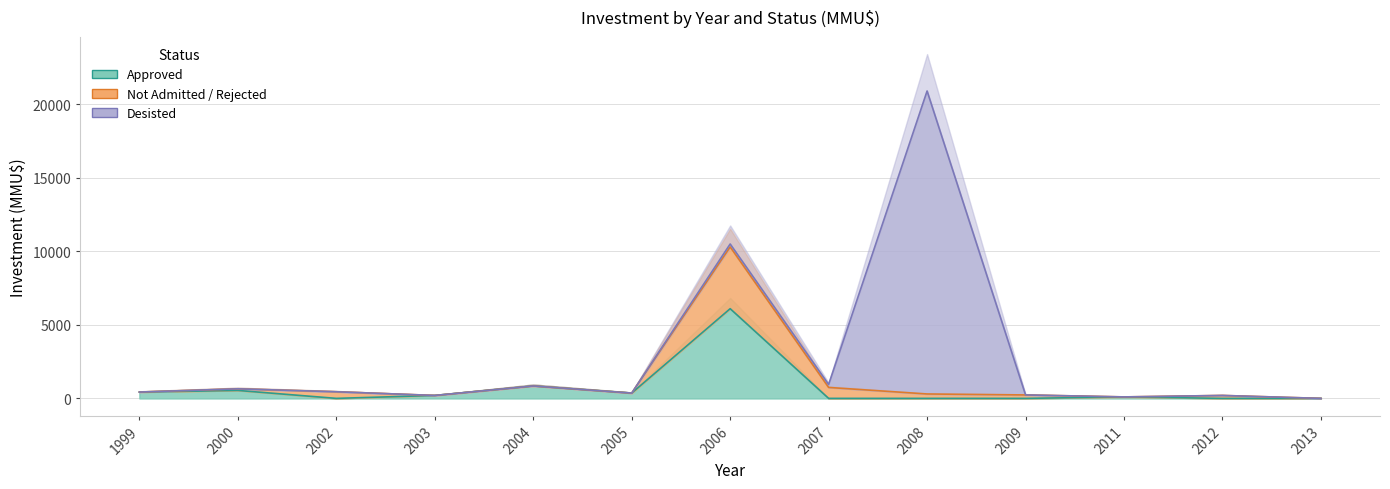

How many data points does each series have?

13